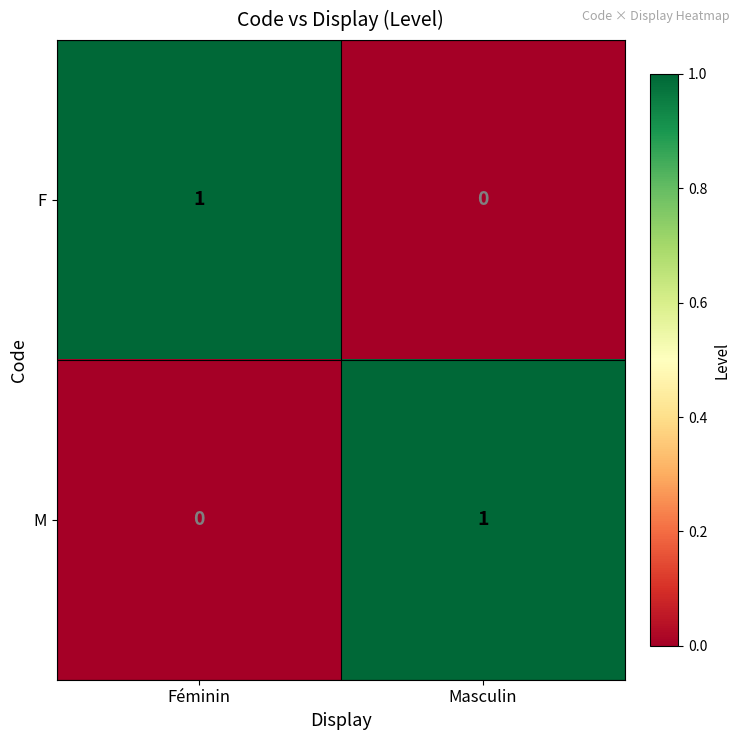

At which label is F closest to 0?

Masculin